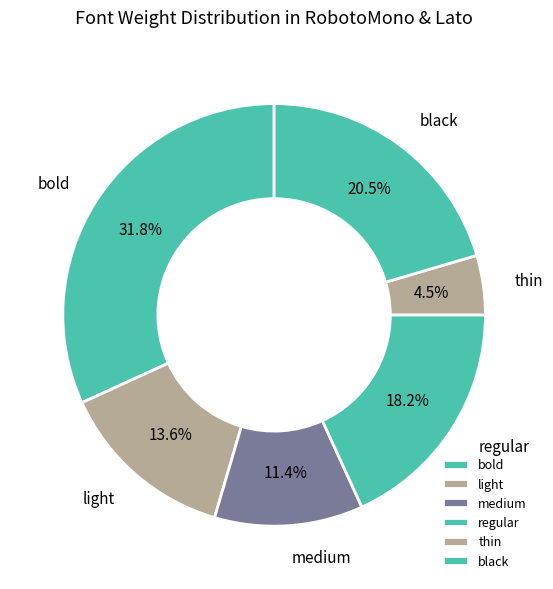

What portion of the pie excludes black?

79.5%